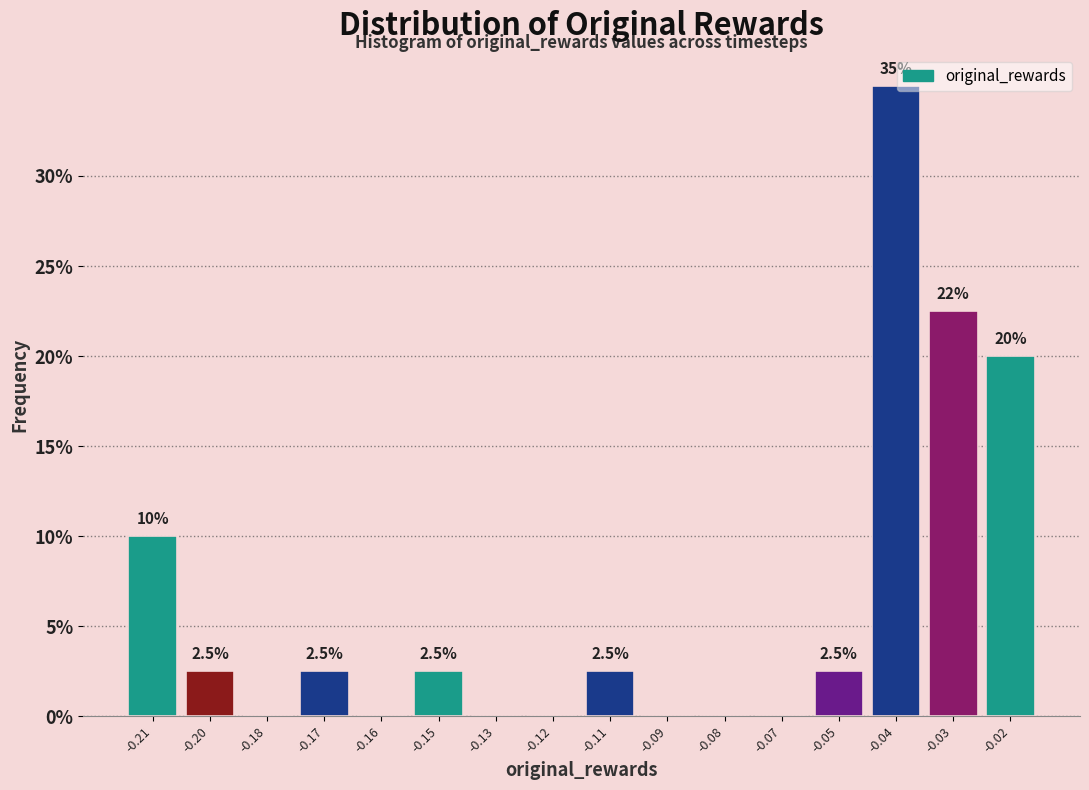

Reading right to left, list all the values displayed in this chart.

-0.02=20.0	-0.03=22.5	-0.04=35.0	-0.05=2.5	-0.07=0.0	-0.08=0.0	-0.09=0.0	-0.11=2.5	-0.12=0.0	-0.13=0.0	-0.15=2.5	-0.16=0.0	-0.17=2.5	-0.18=0.0	-0.20=2.5	-0.21=10.0